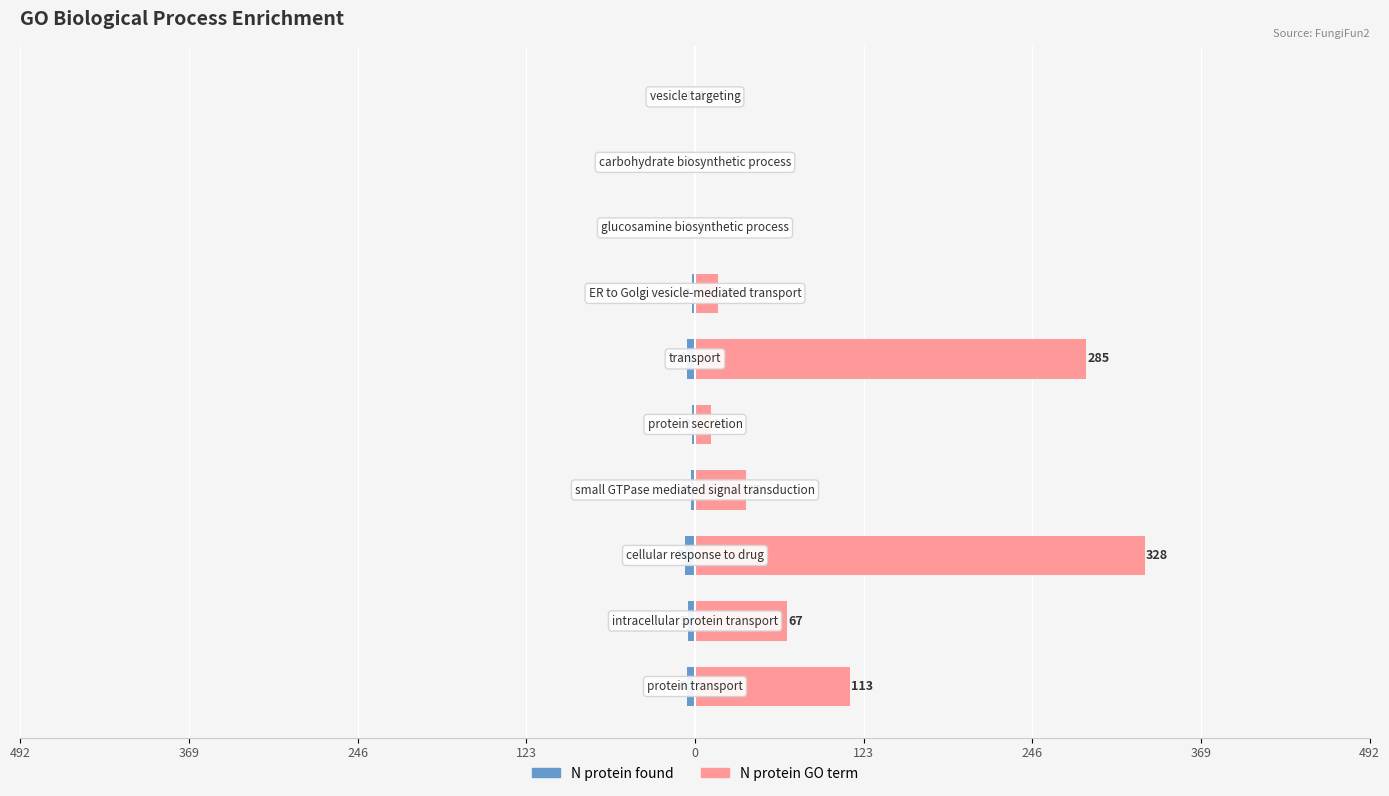

What is the sum of all N protein GO term values?

862